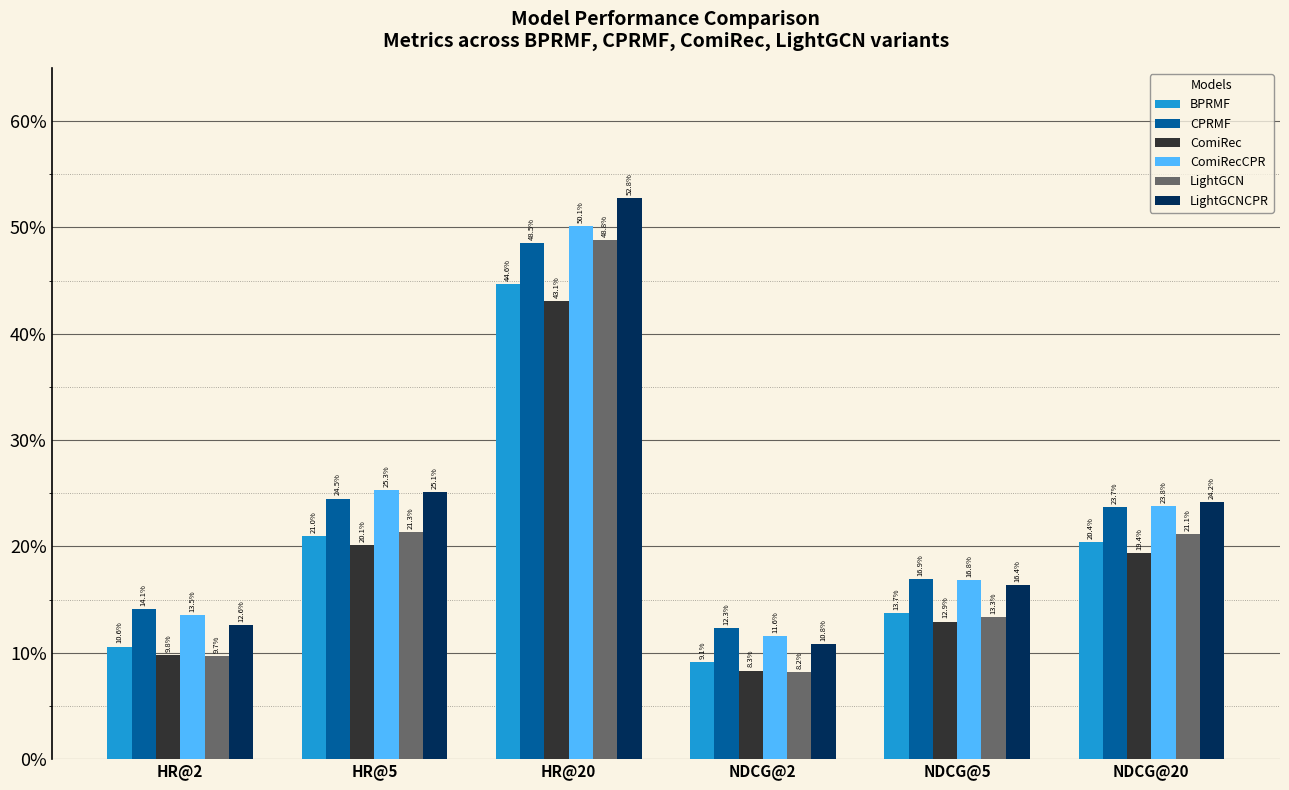

What is the sum of the ComiRecCPR values at NDCG@5 and NDCG@20?

0.4